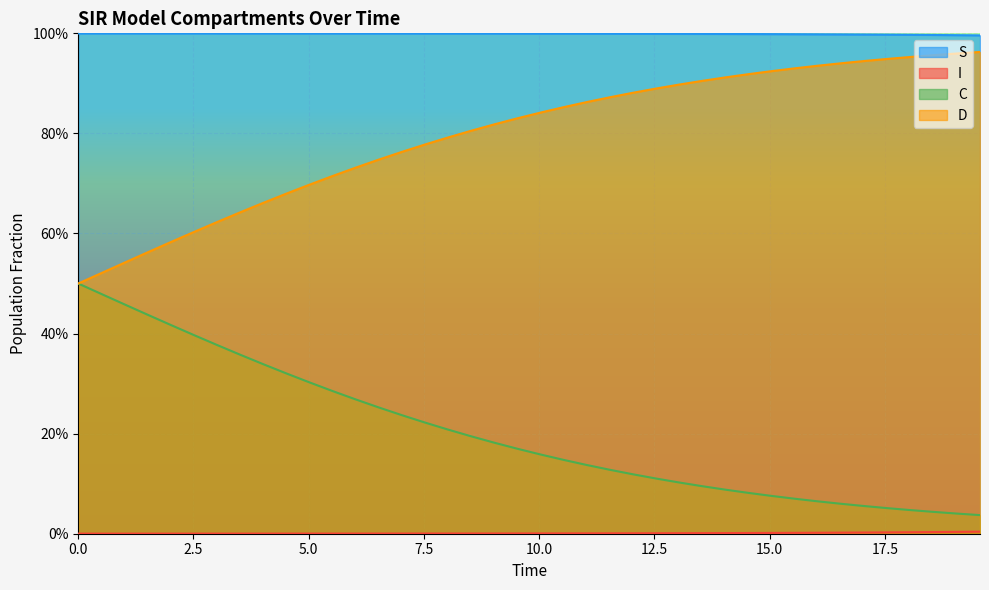

How many lines are shown in the chart?

4